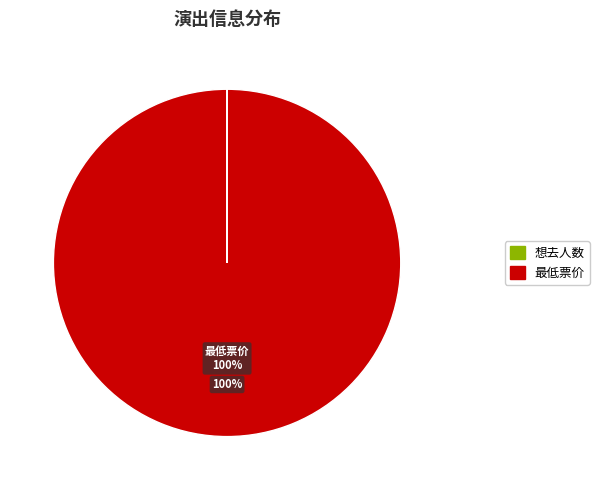

To the nearest percent, what is the difference between the largest and smallest slice percentages?

100%